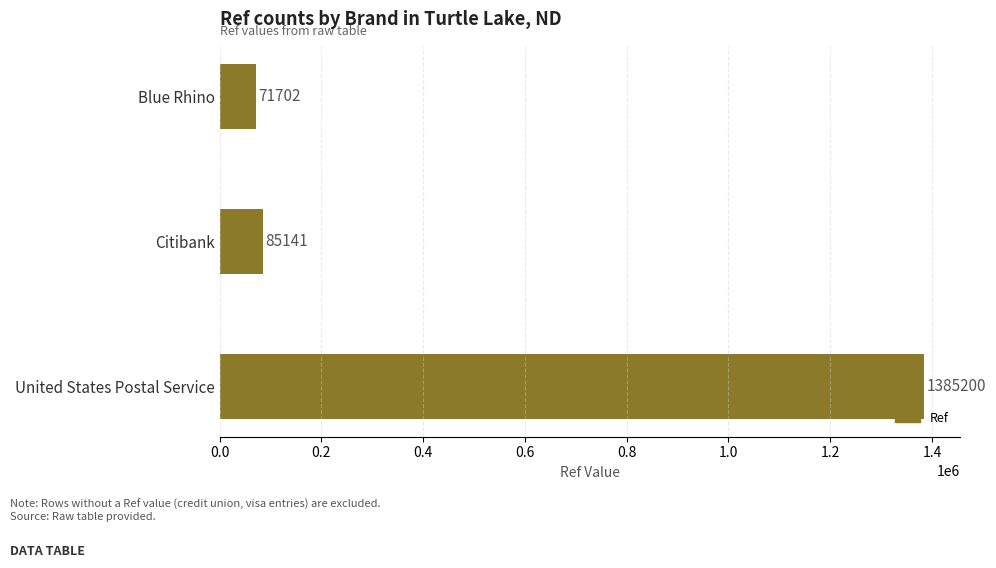

What is the average value?

514014